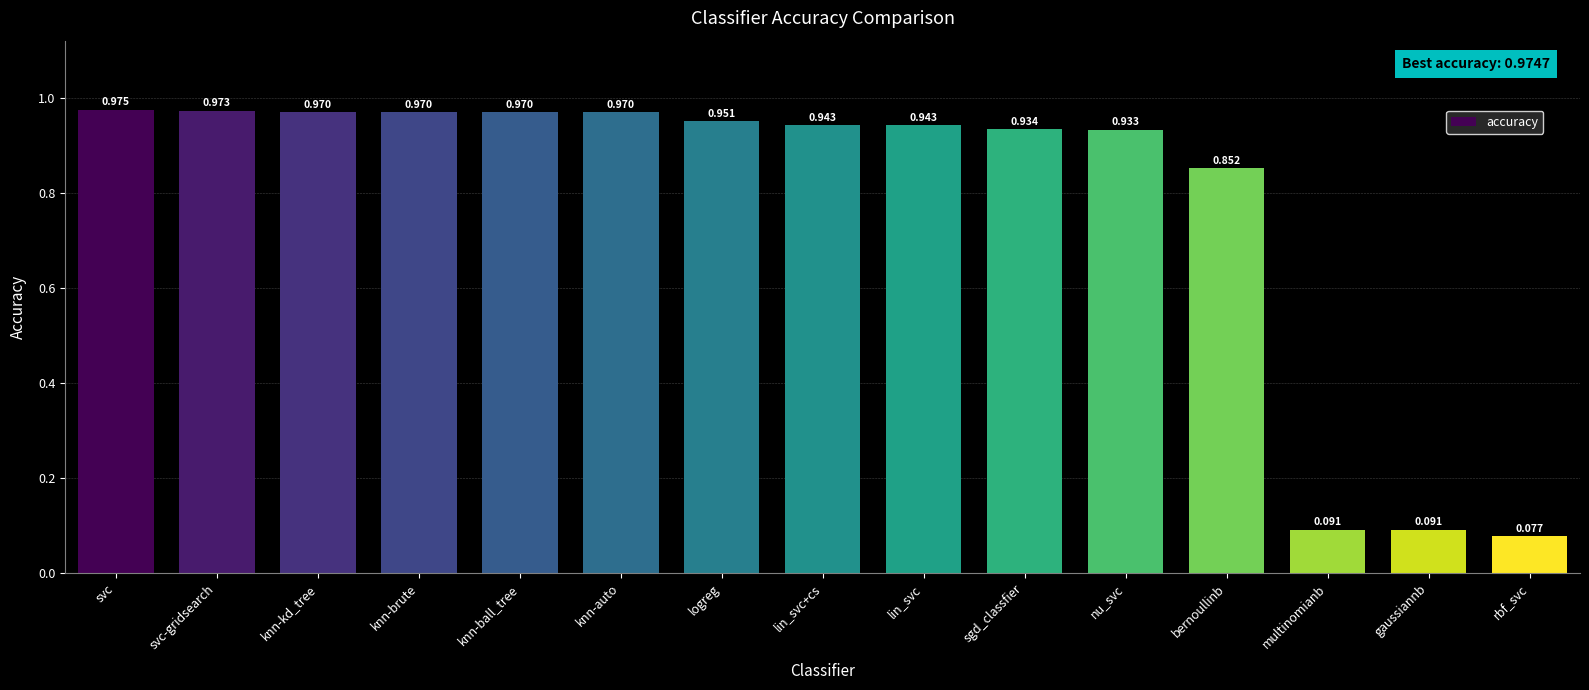

Between sgd_classfier and knn-brute, which is larger?

knn-brute